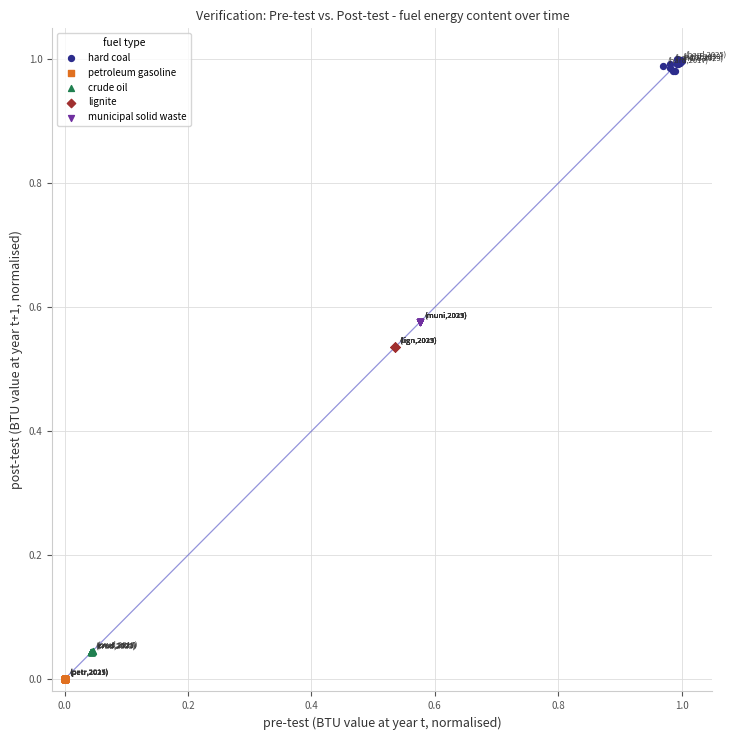

What are all the series names shown in the legend?

hard coal, petroleum gasoline, crude oil, lignite, municipal solid waste